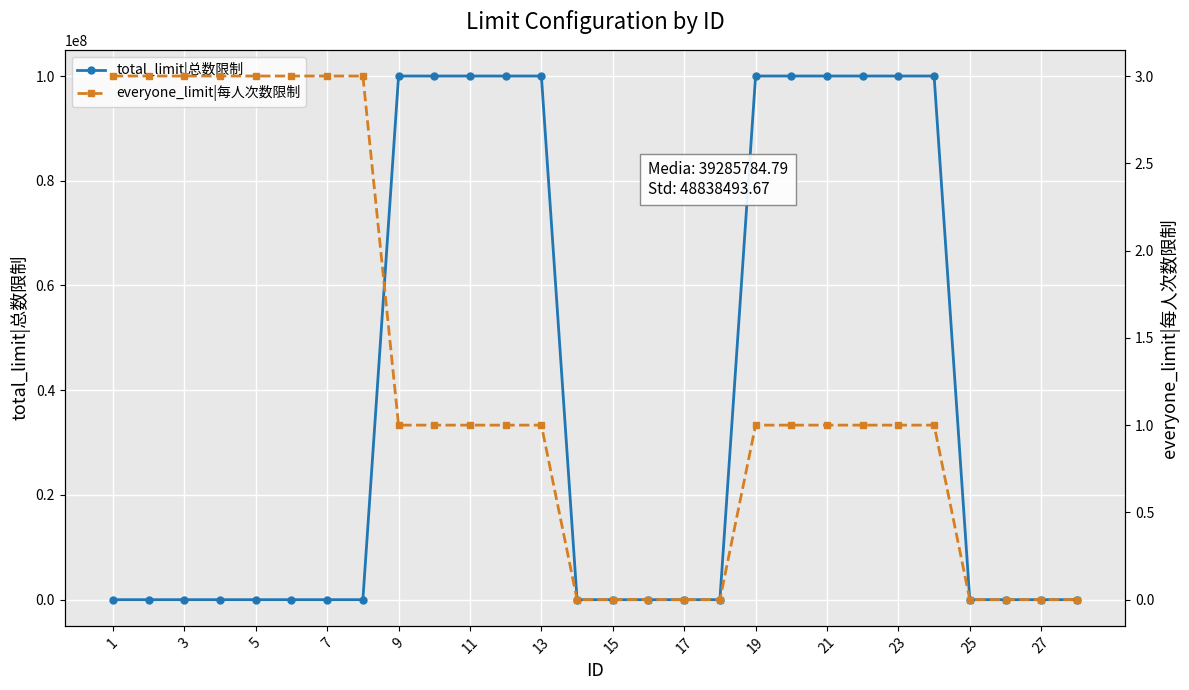

Rank the series by their average value, from highest to lowest.

total_limit|总数限制, everyone_limit|每人次数限制